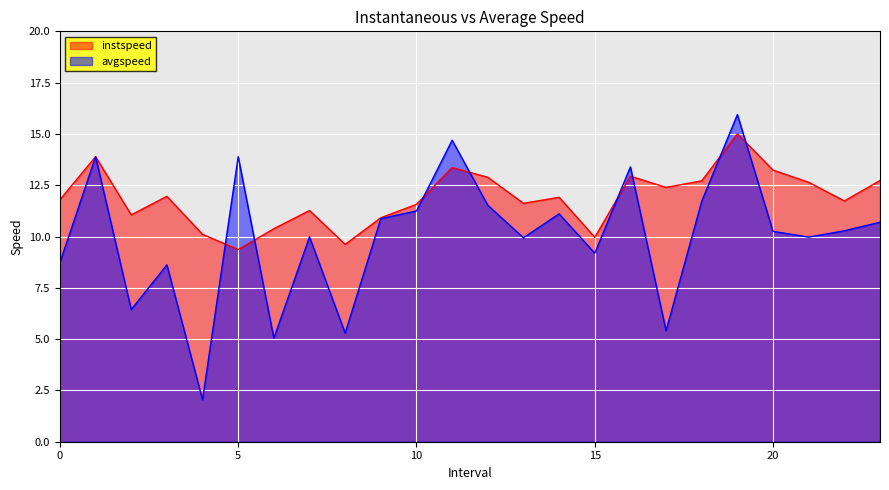

The avgspeed series shows 8.7 at 0. True or false?

True